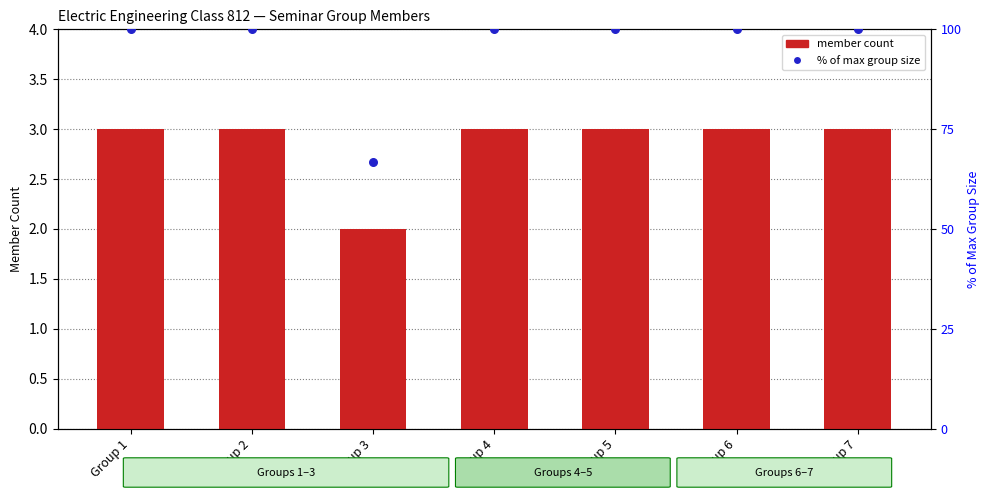

Which series reaches the maximum Y coordinate?

% of max group size